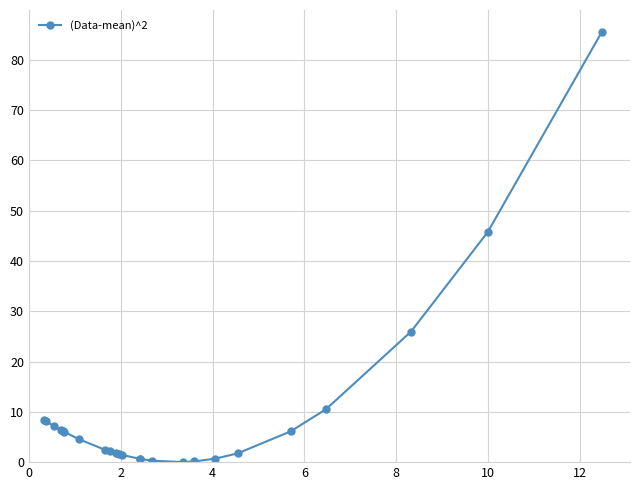

What is the average value?

9.6